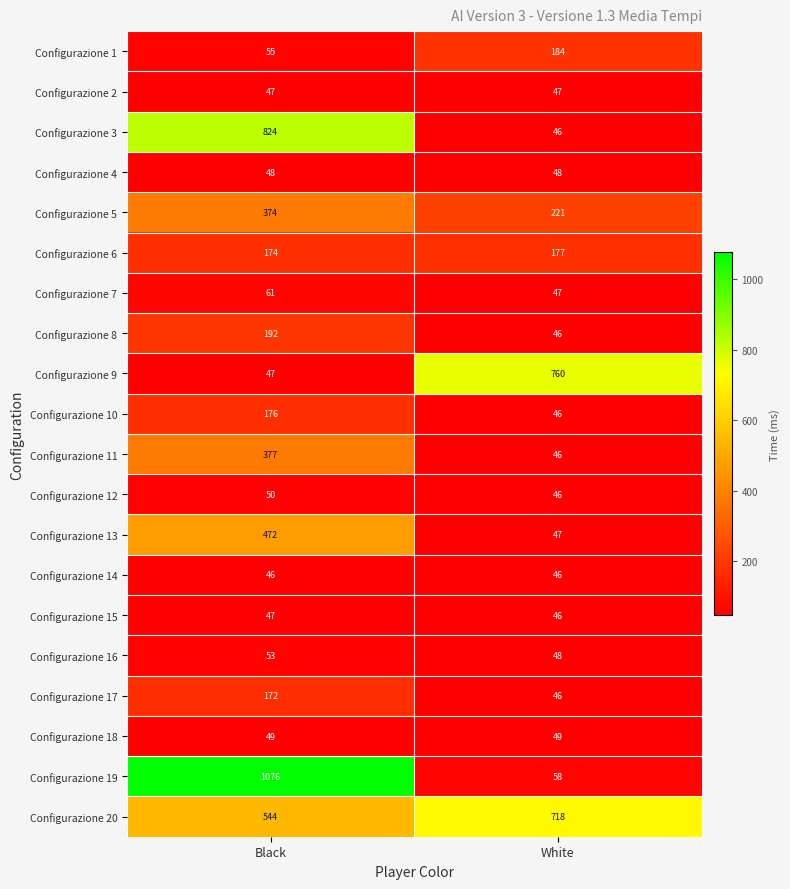

What is the difference between the highest and lowest values at Black?

1030